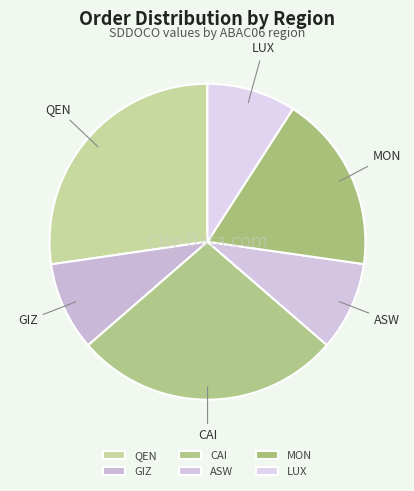

True or false: CAI accounts for 1% of the total.

False